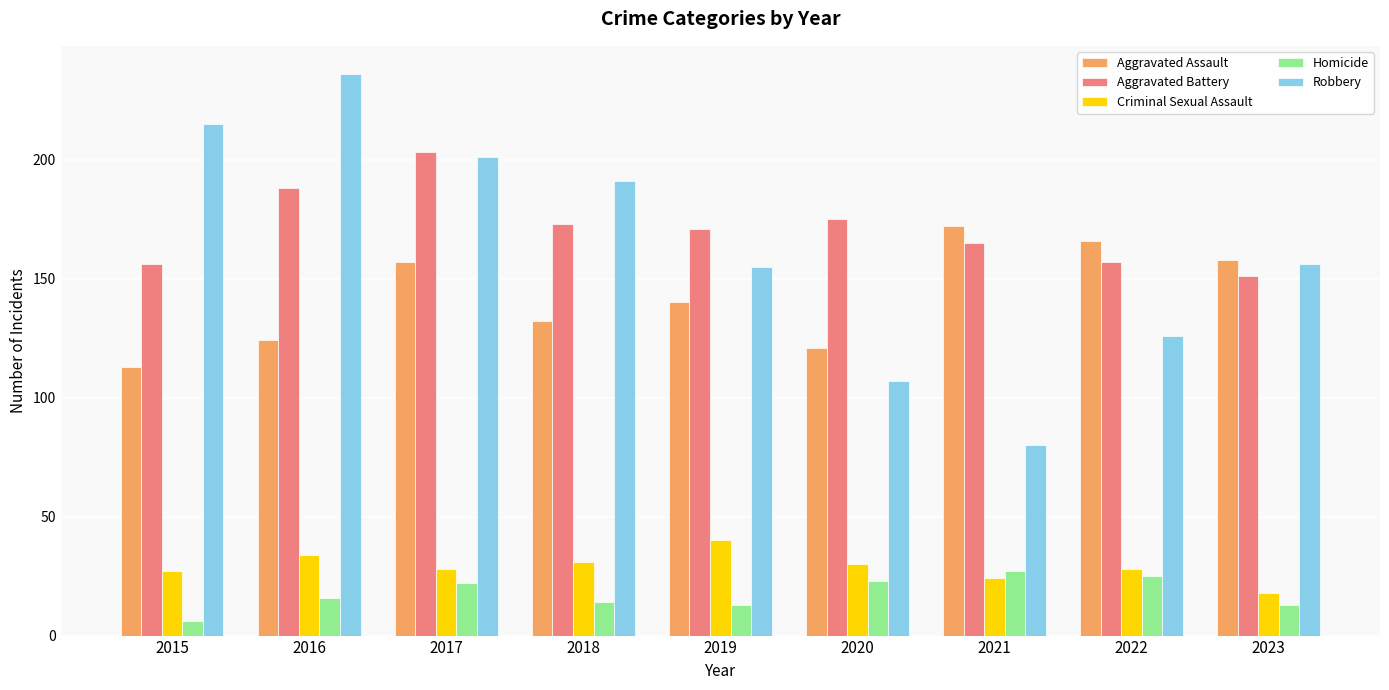

Rank the series at 2021 from lowest to highest value.

Criminal Sexual Assault, Homicide, Robbery, Aggravated Battery, Aggravated Assault